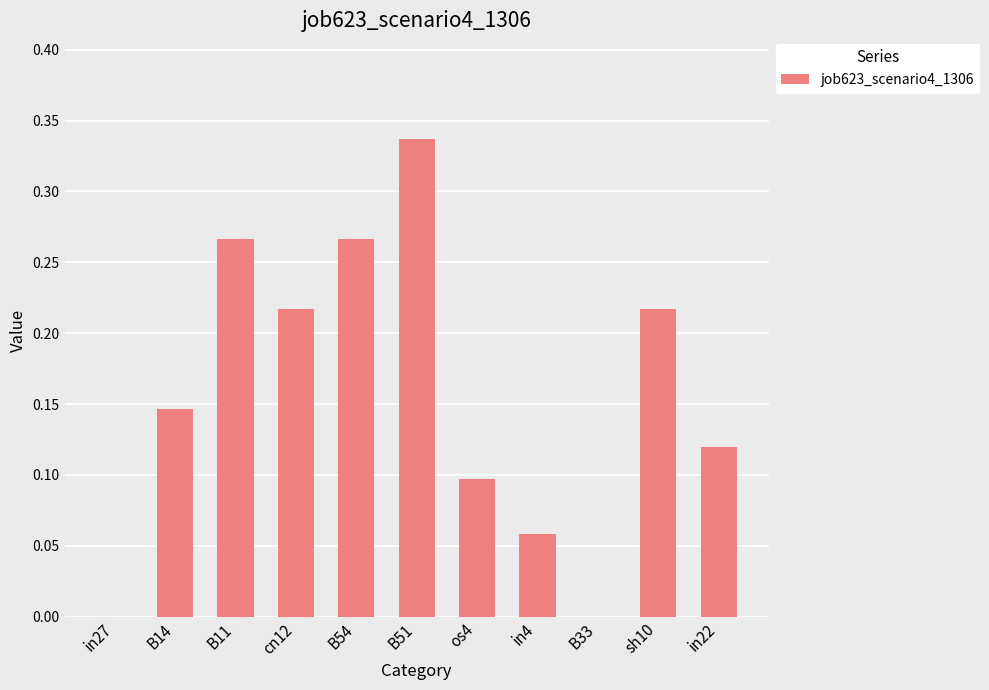

Does the chart contain stacked bars?

No